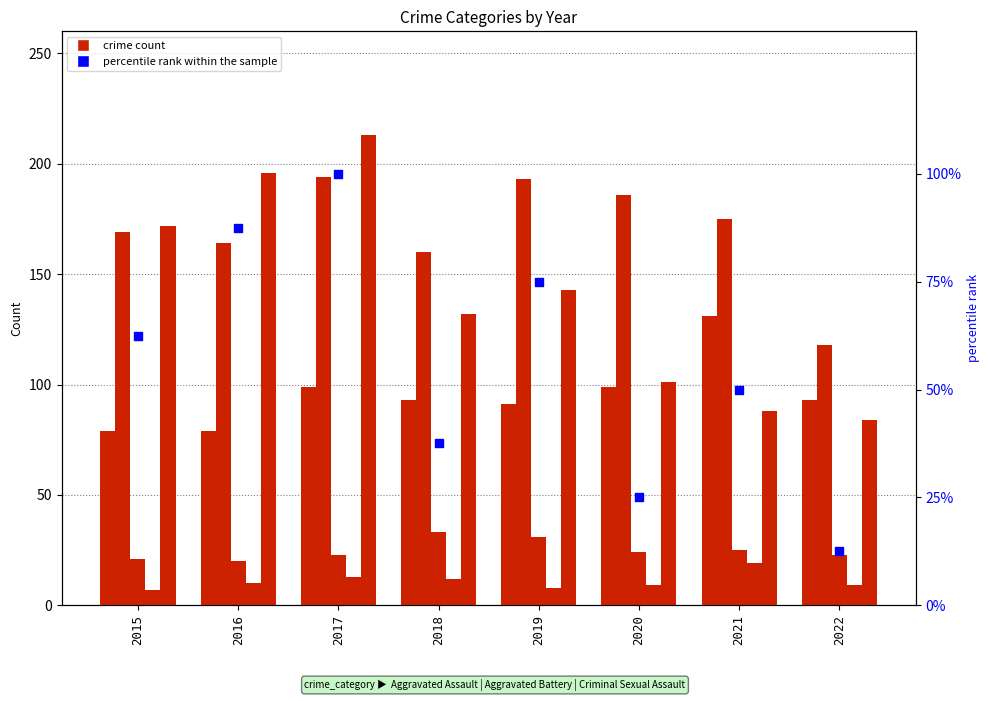

Which series has the largest total across all categories?

Aggravated Battery